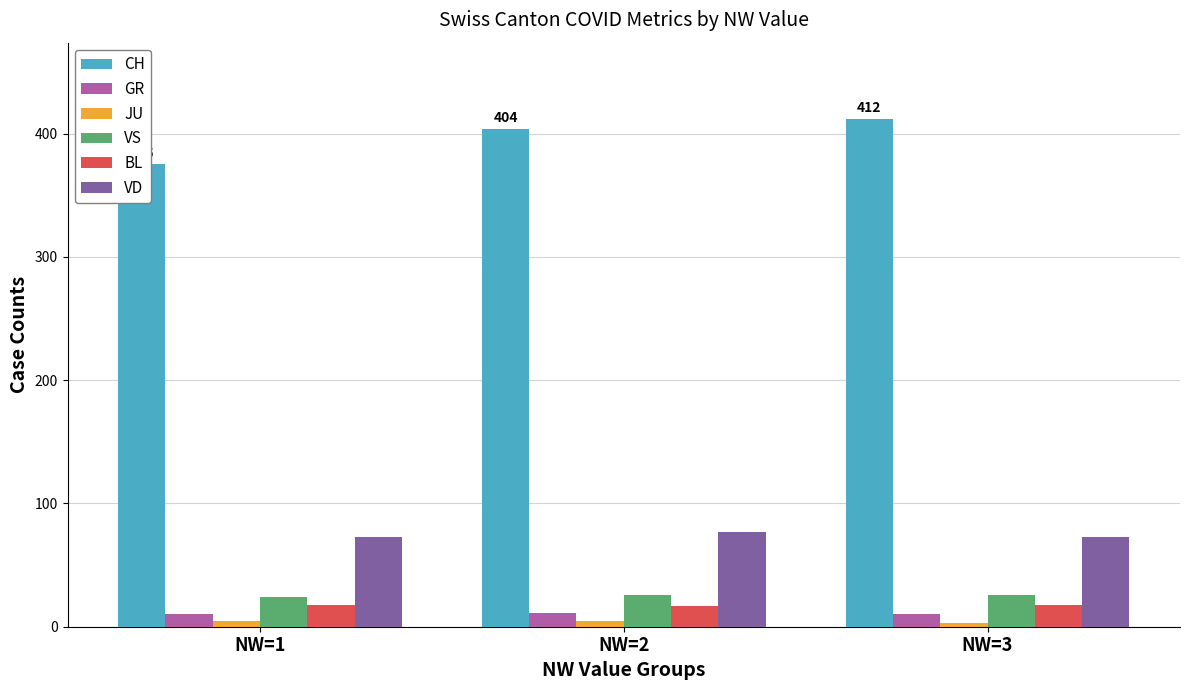

What is the sum of all VD values?

223